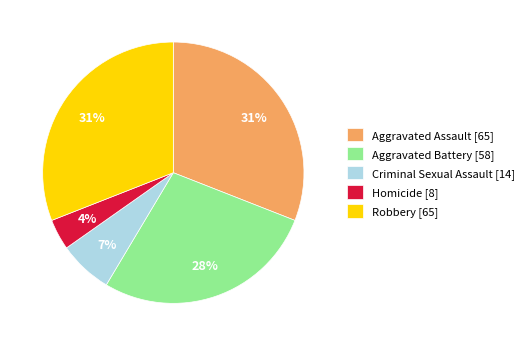

Count the number of slices in the pie.

5